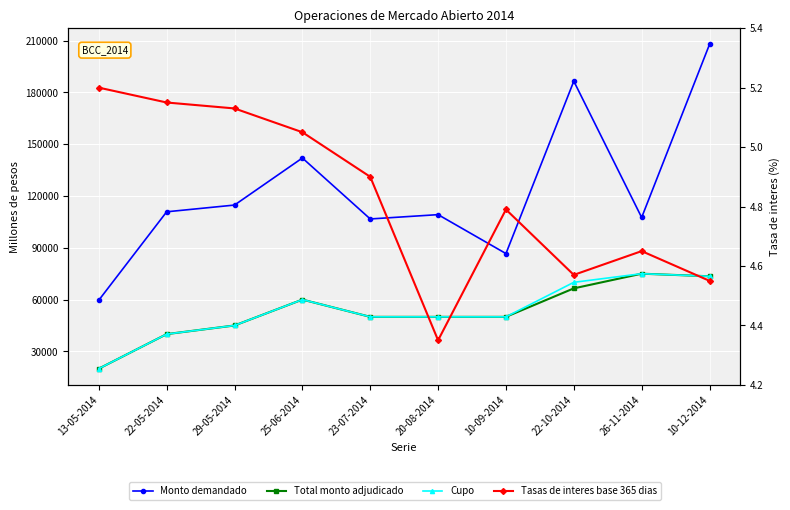

Reading left to right, transcribe all the data shown in this chart.

Monto demandado: 13-05-2014=59660.0	22-05-2014=110850.0	29-05-2014=114750.0	25-06-2014=142010.0	23-07-2014=106700.0	20-08-2014=109200.0	10-09-2014=86650.0	22-10-2014=186500.0	26-11-2014=107550.0	10-12-2014=207800.0
Total monto adjudicado: 13-05-2014=20000.0	22-05-2014=40000.0	29-05-2014=45000.0	25-06-2014=60000.0	23-07-2014=50000.0	20-08-2014=50000.0	10-09-2014=50000.0	22-10-2014=66500.0	26-11-2014=75000.0	10-12-2014=73500.0
Cupo: 13-05-2014=20000.0	22-05-2014=40000.0	29-05-2014=45000.0	25-06-2014=60000.0	23-07-2014=50000.0	20-08-2014=50000.0	10-09-2014=50000.0	22-10-2014=70000.0	26-11-2014=75000.0	10-12-2014=73500.0
Tasas de interes base 365 dias: 13-05-2014=5.2	22-05-2014=5.2	29-05-2014=5.1	25-06-2014=5.0	23-07-2014=4.9	20-08-2014=4.3	10-09-2014=4.8	22-10-2014=4.6	26-11-2014=4.7	10-12-2014=4.5